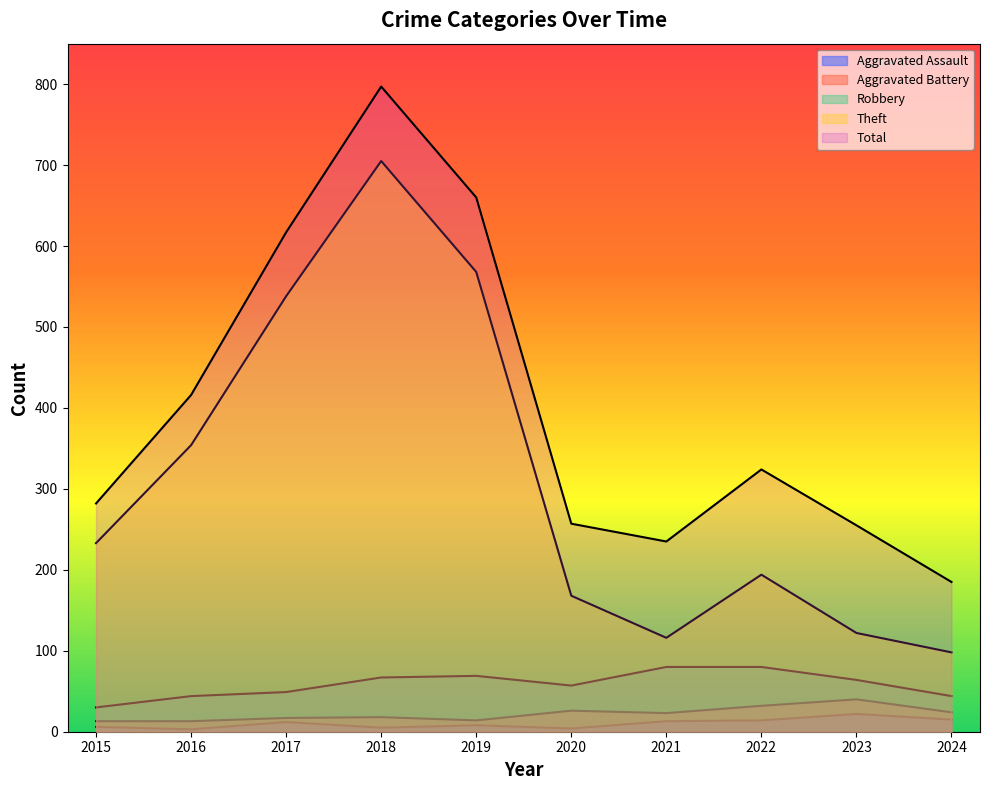

Is it true that Theft equals 144 at 2019?

False